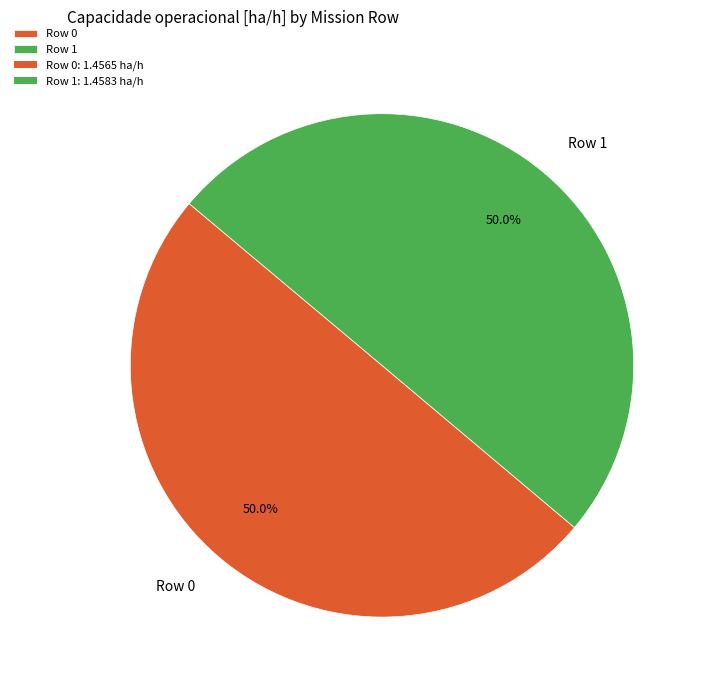

How many segments does this pie chart have?

2